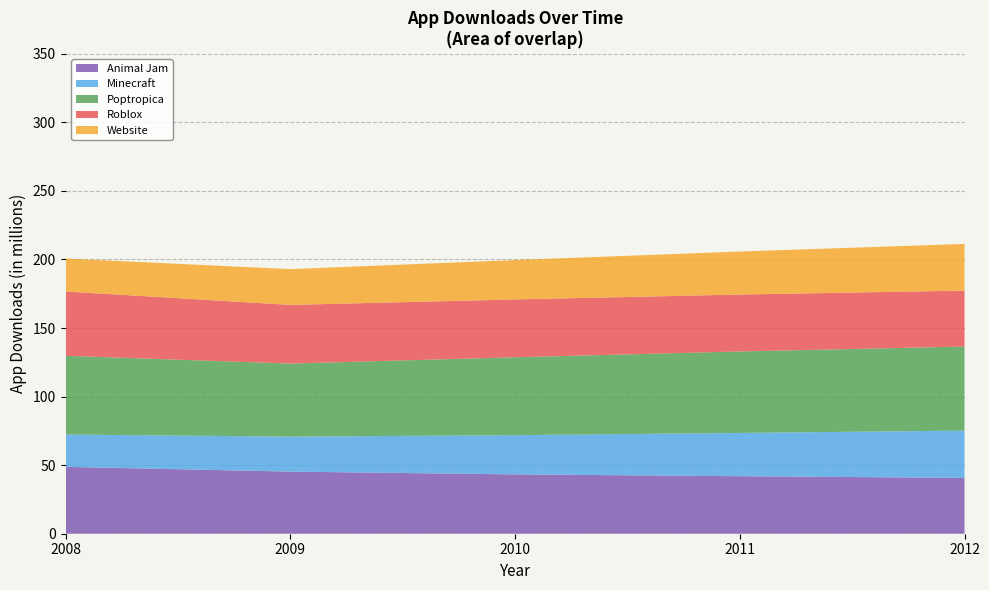

What is the lowest value of the Animal Jam series?

40.7